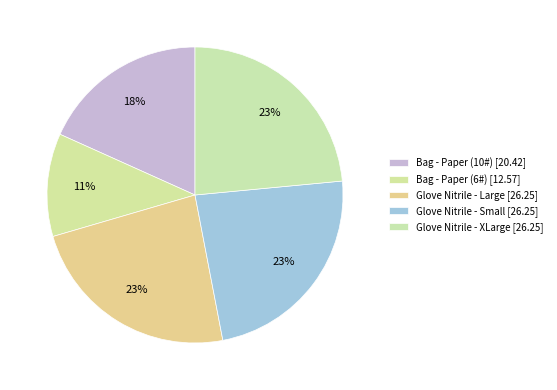

How many segments does this pie chart have?

5